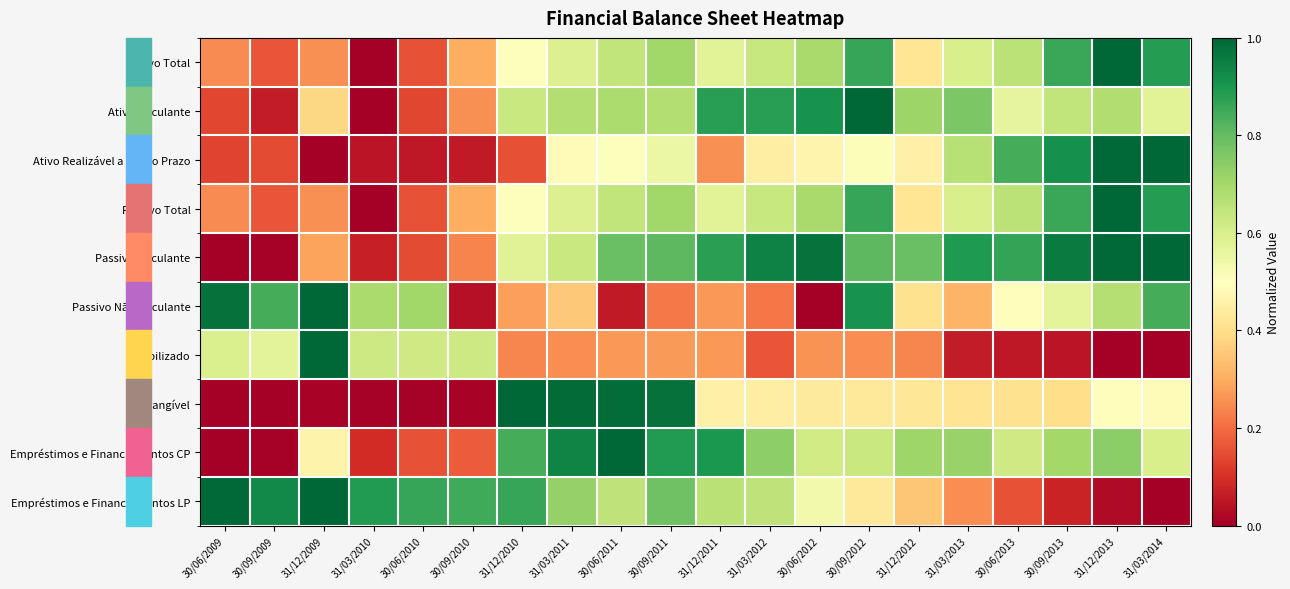

What is the average value of the Intangível series?

0.4